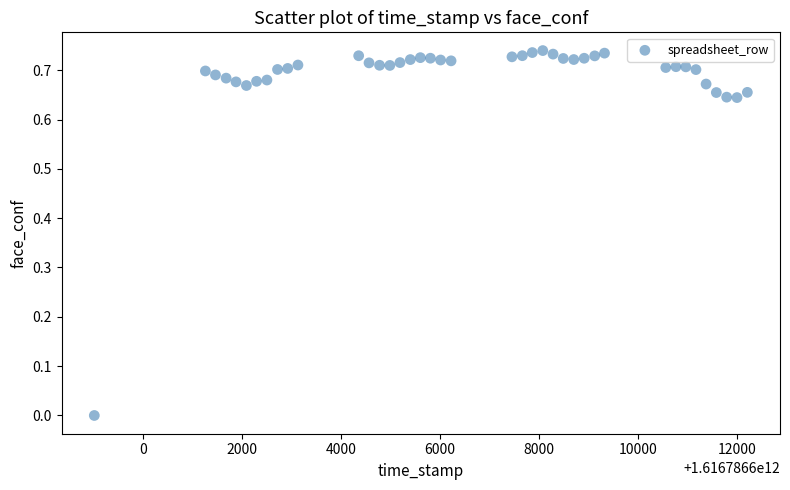

What is the range of X values (max minus min)?

13203.0